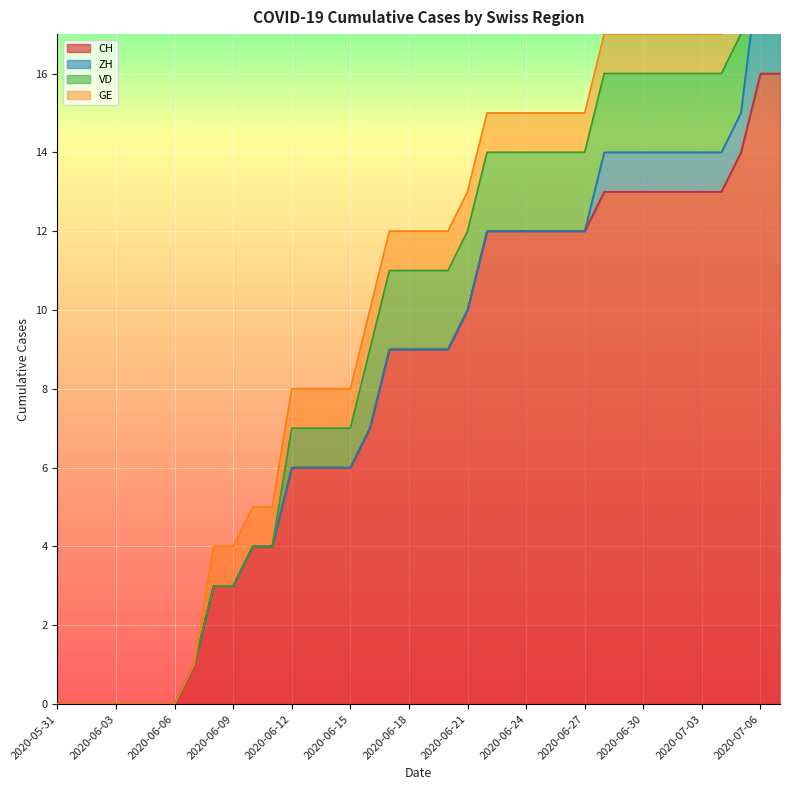

True or false: ZH and GE intersect in this chart.

False